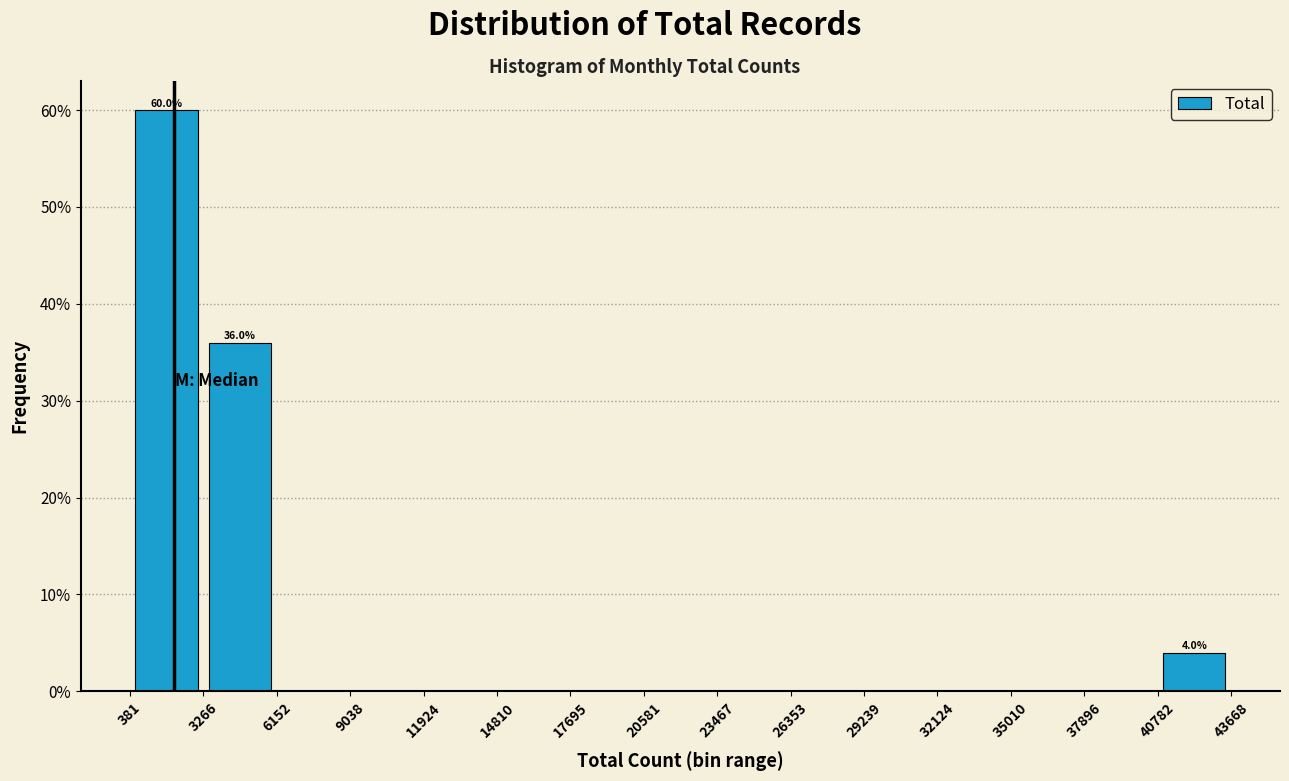

Which range on the x-axis has the tallest bar?

381 to 3266